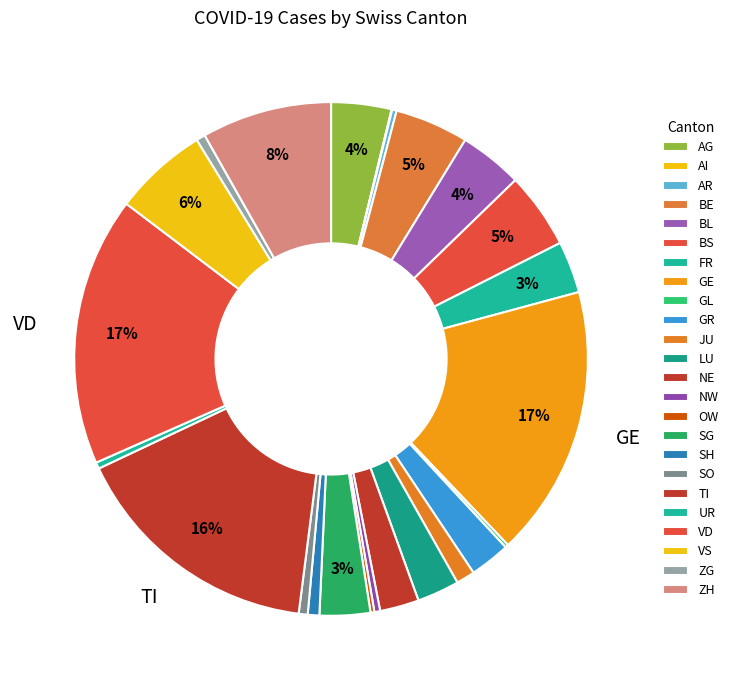

Is GE the majority of the pie?

No